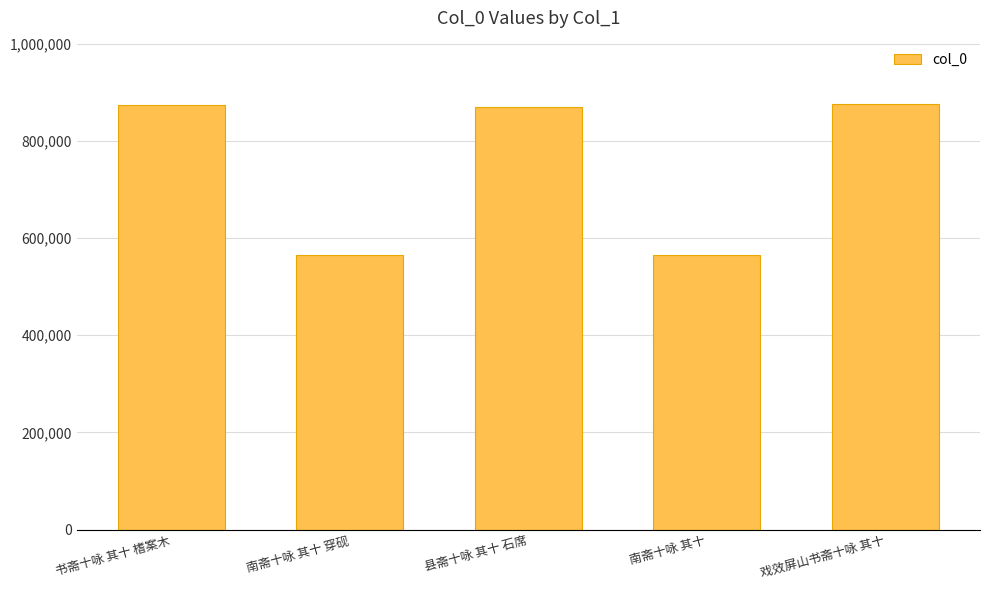

What is the smallest value displayed?

564157